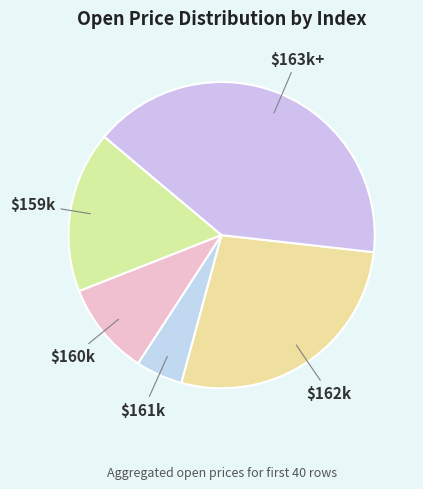

The $162k slice represents 36% of the pie. True or false?

False